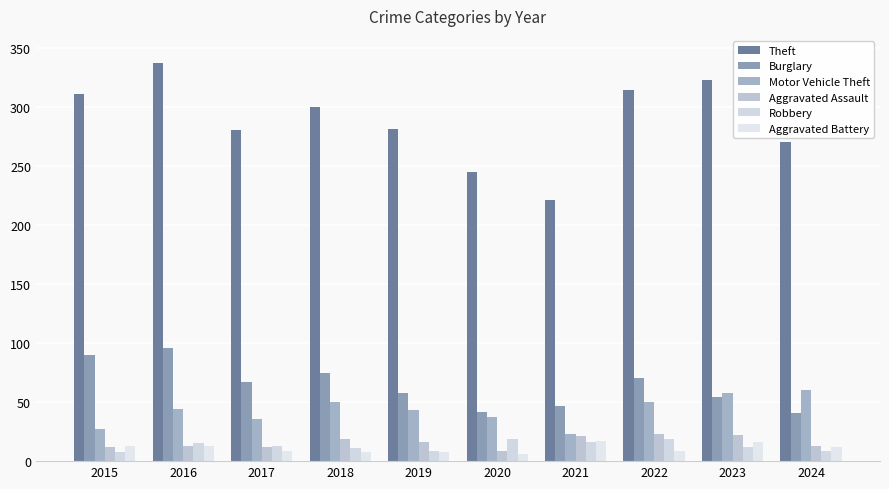

Is the value of Robbery at 2019 greater than the value of Motor Vehicle Theft at 2024?

No